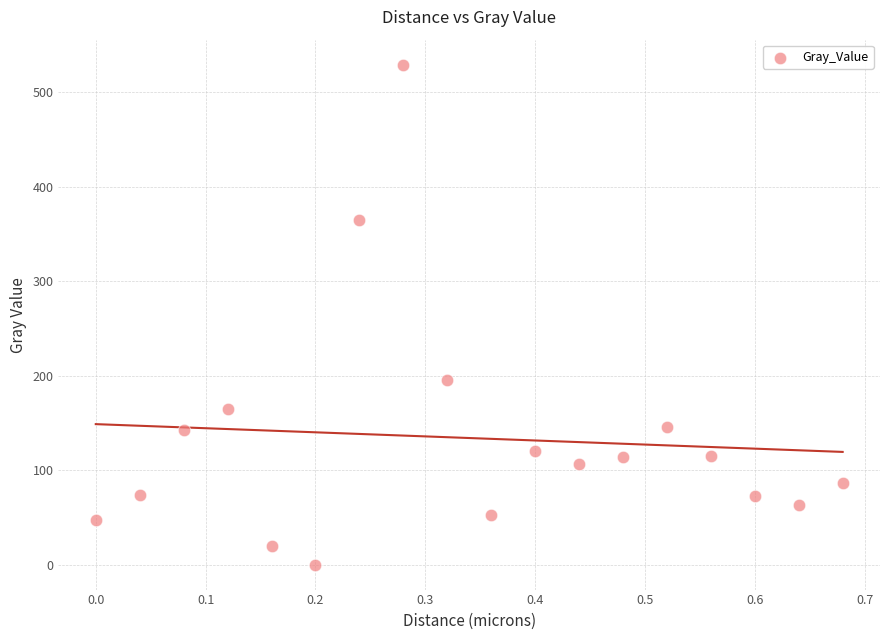

What is the range of X values (max minus min)?

0.7